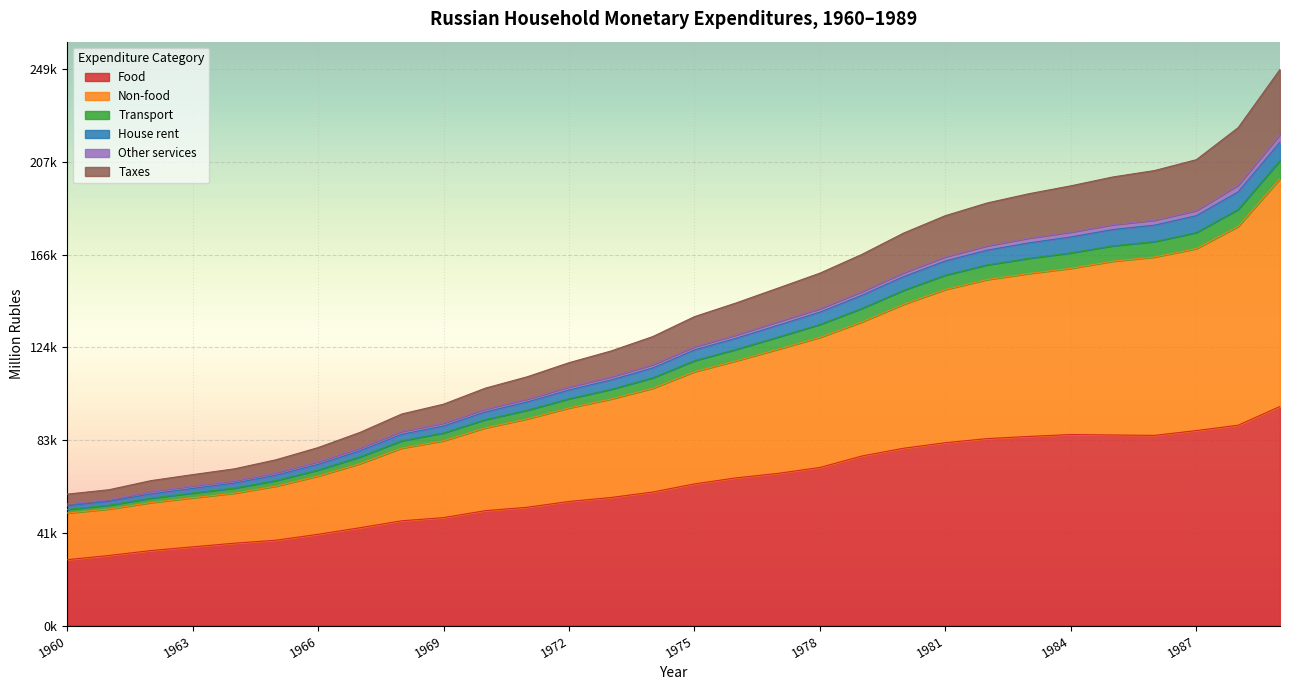

True or false: Taxes and Transport cross at least once.

False